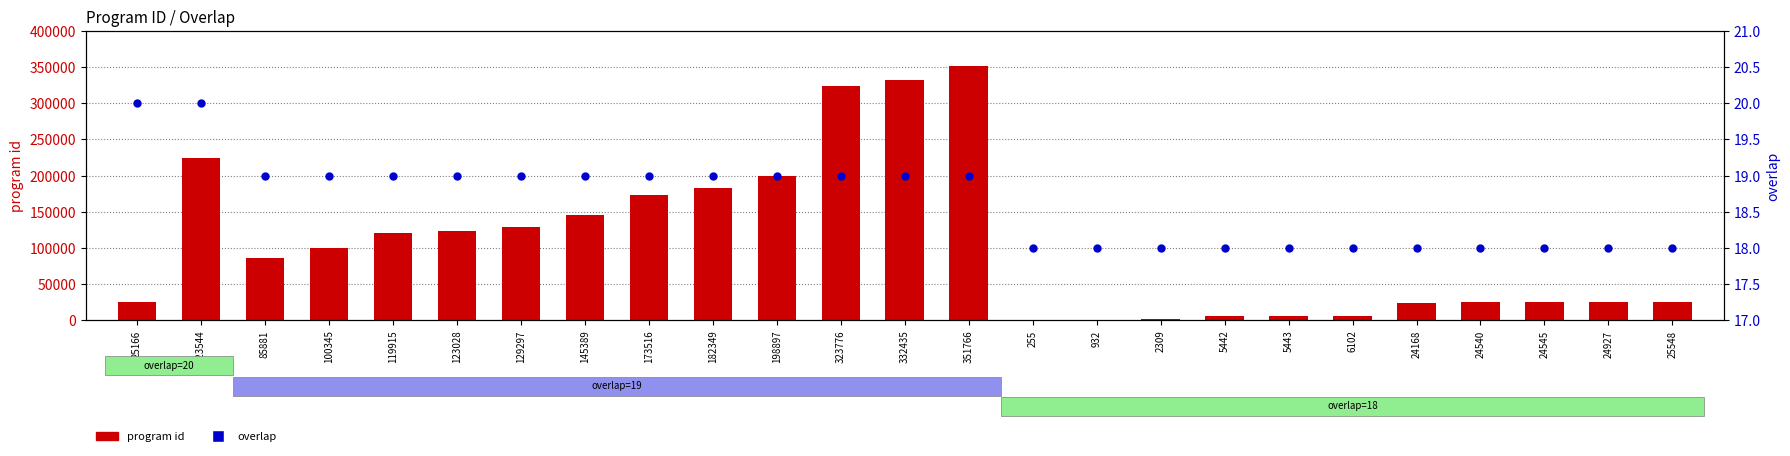

Which series contains the highest Y value?

program id